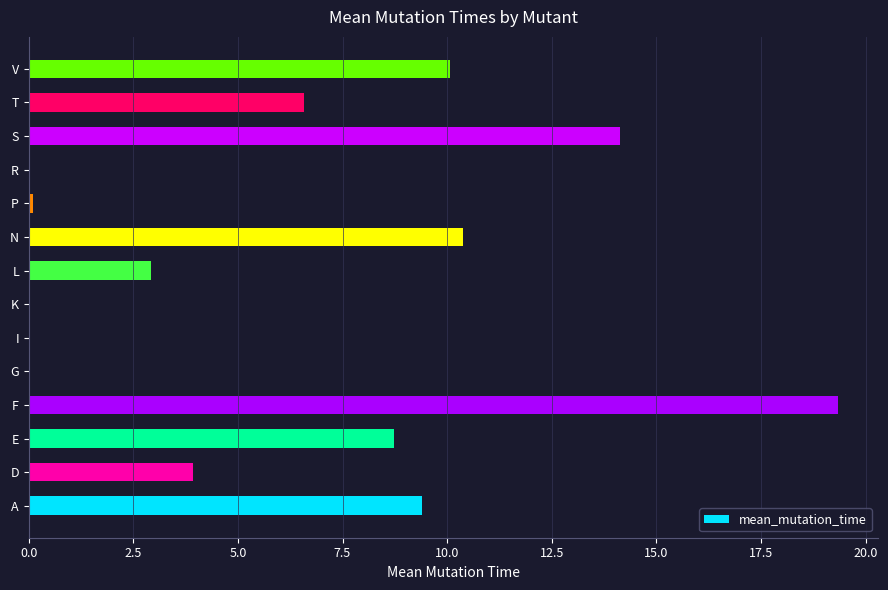

The chart shows a value of 19.3 at F. True or false?

True